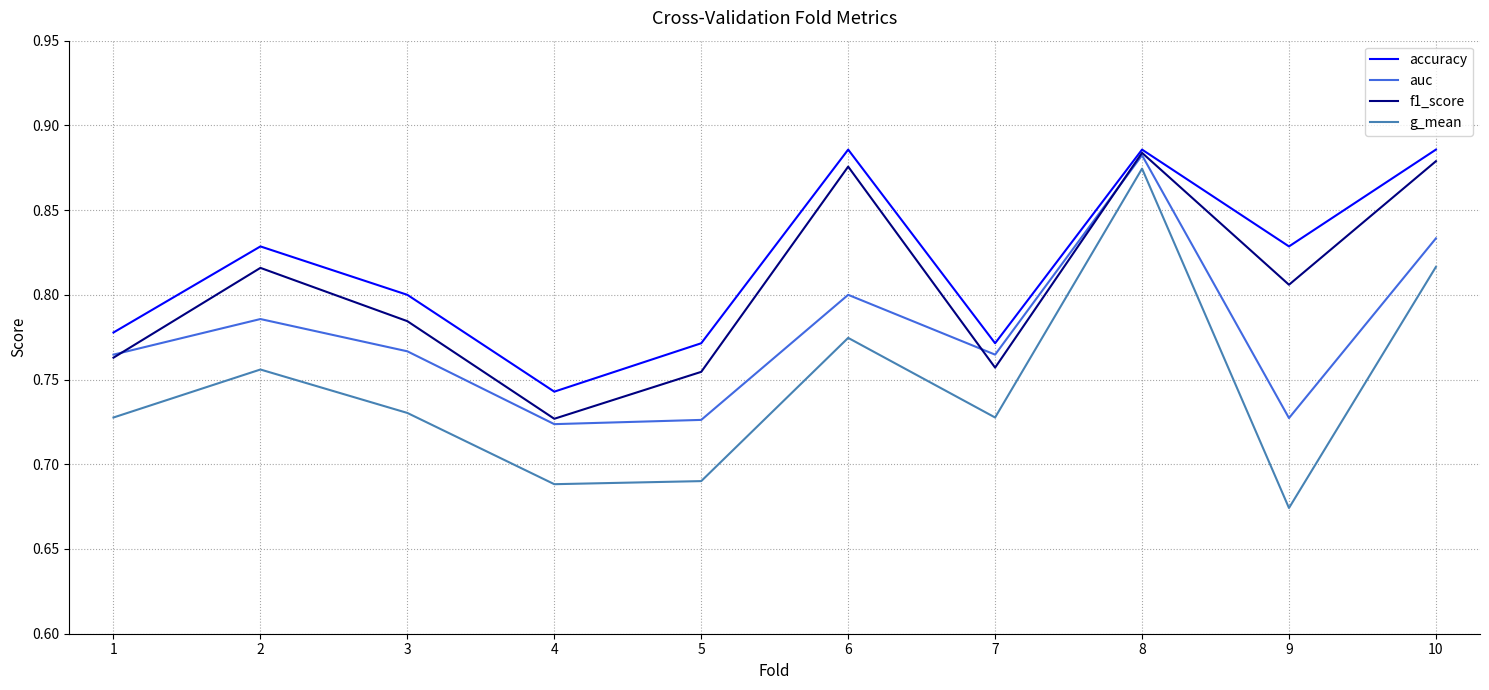

What is the total value across all series at 2?

3.2